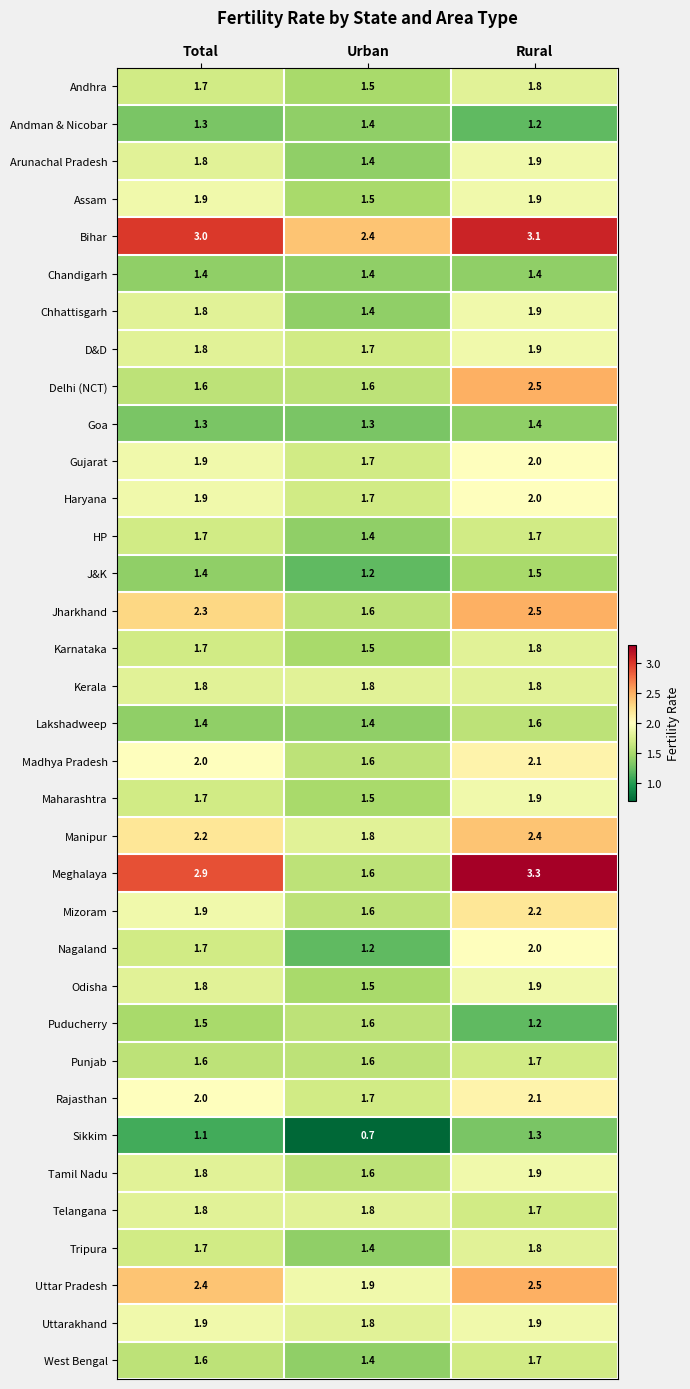

At which category is the sum across all series the highest?

Rural